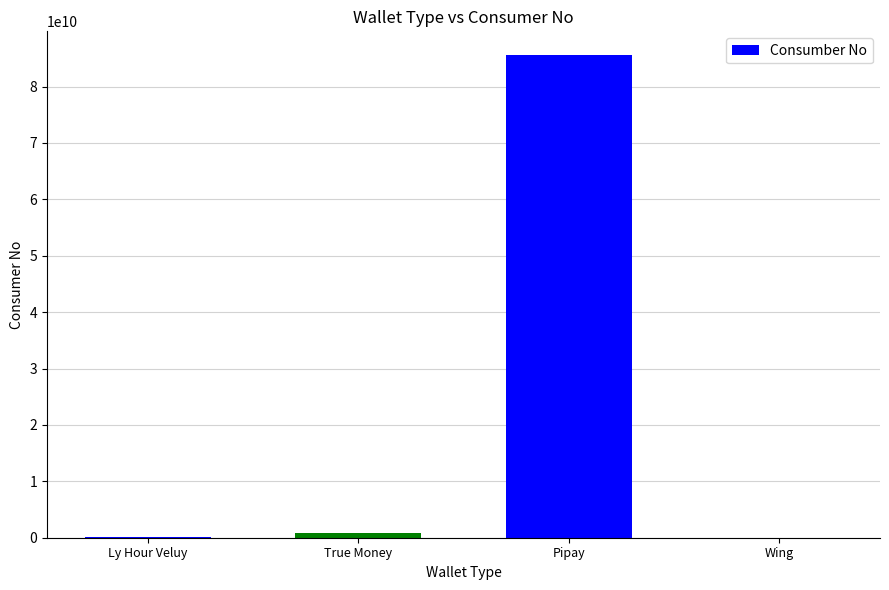

What is the sum of all values?

86388409780